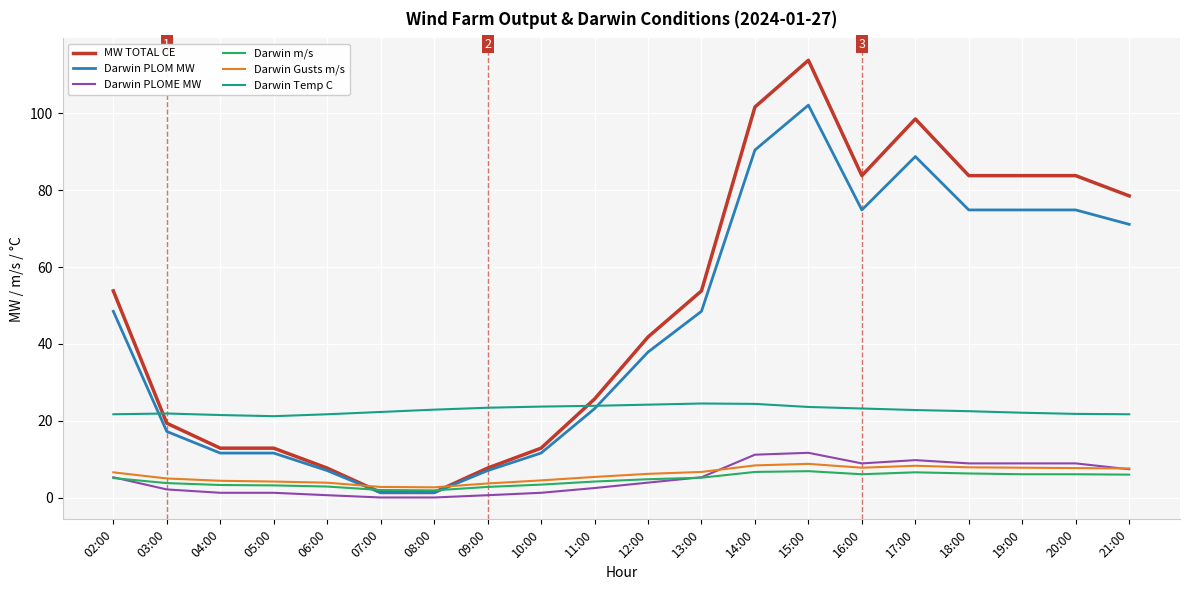

What is the total value across all series at 21:00?

192.3